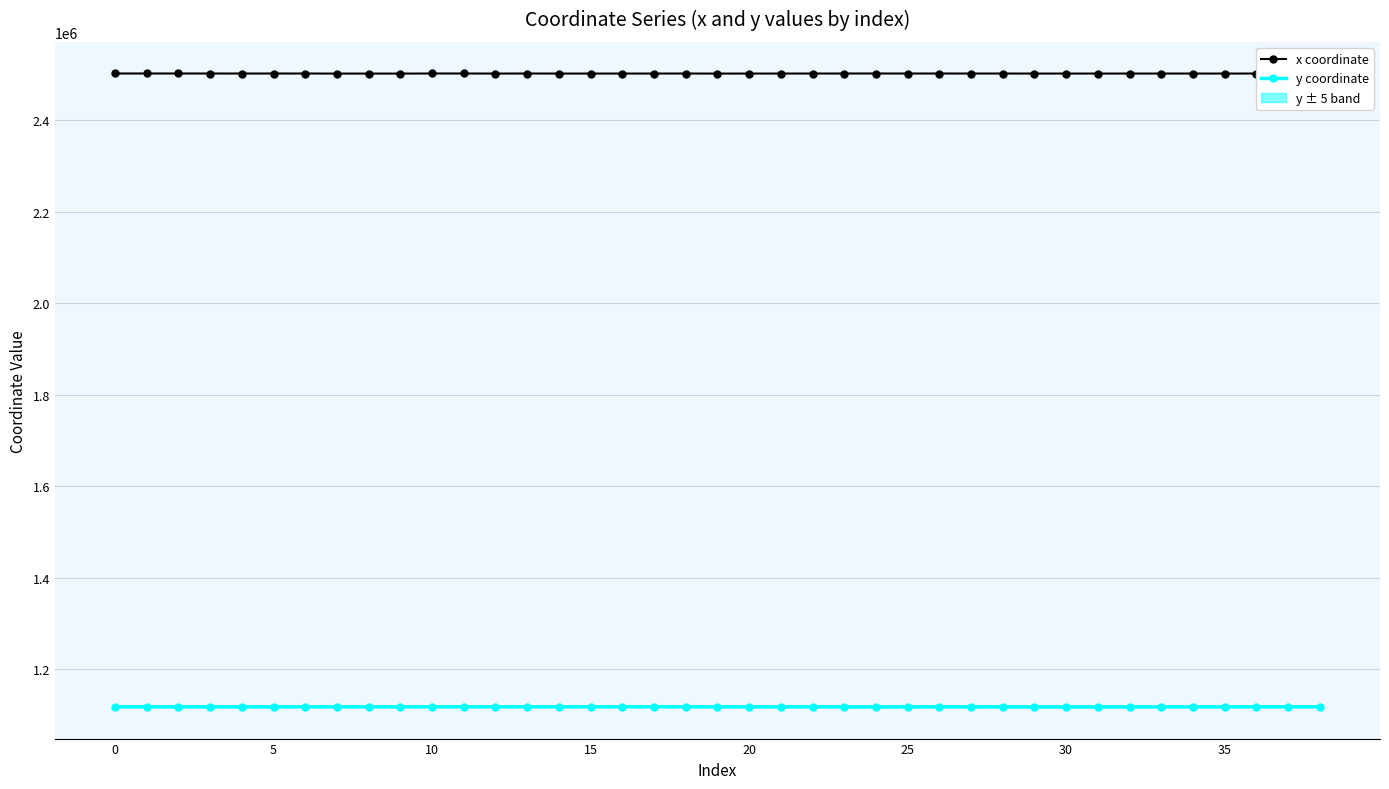

What is the average value of the y coordinate series?

1117245.0